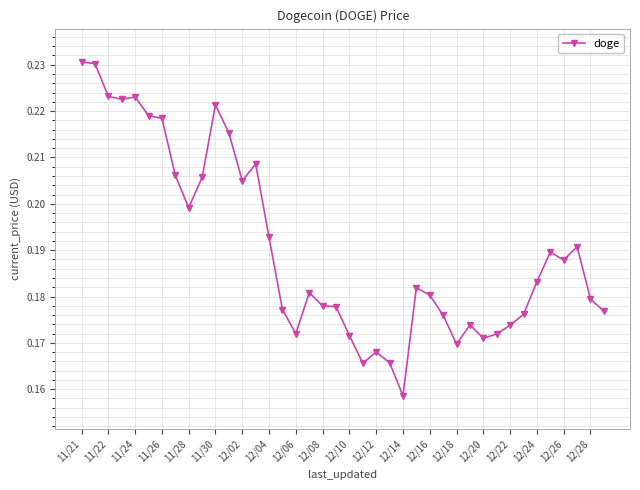

What is the sum of all values?

7.6